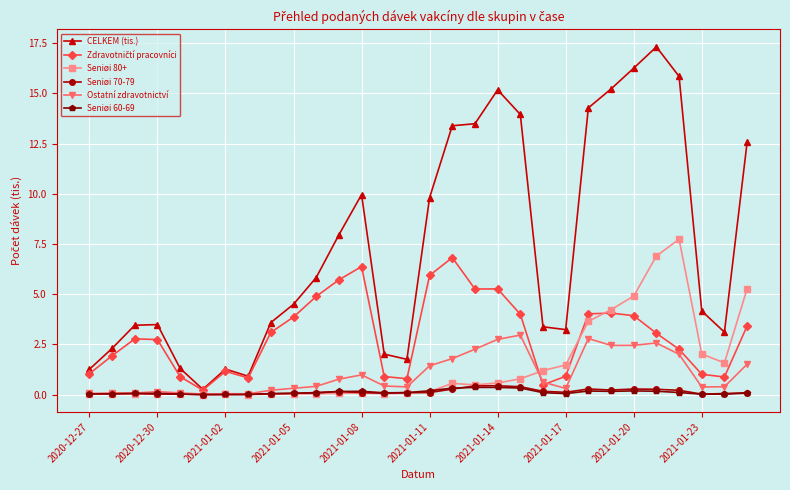

What is the difference between the maximum and minimum values in the Seniøi 80+ series?

7.7